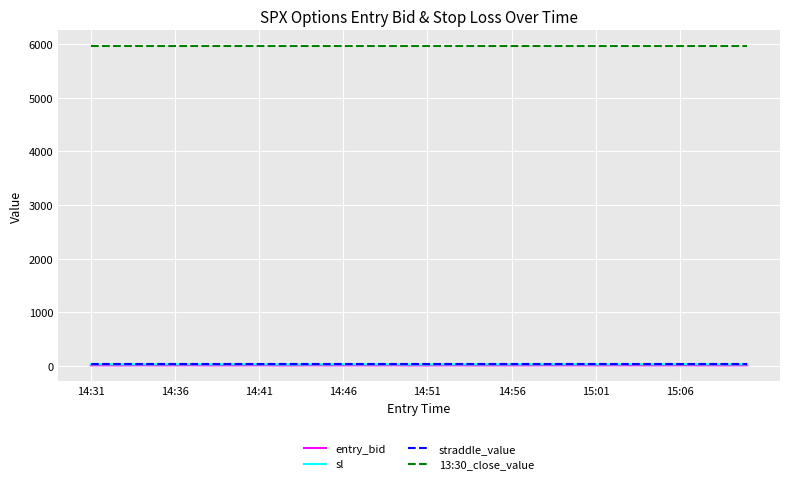

True or false: 13:30_close_value and entry_bid intersect in this chart.

False